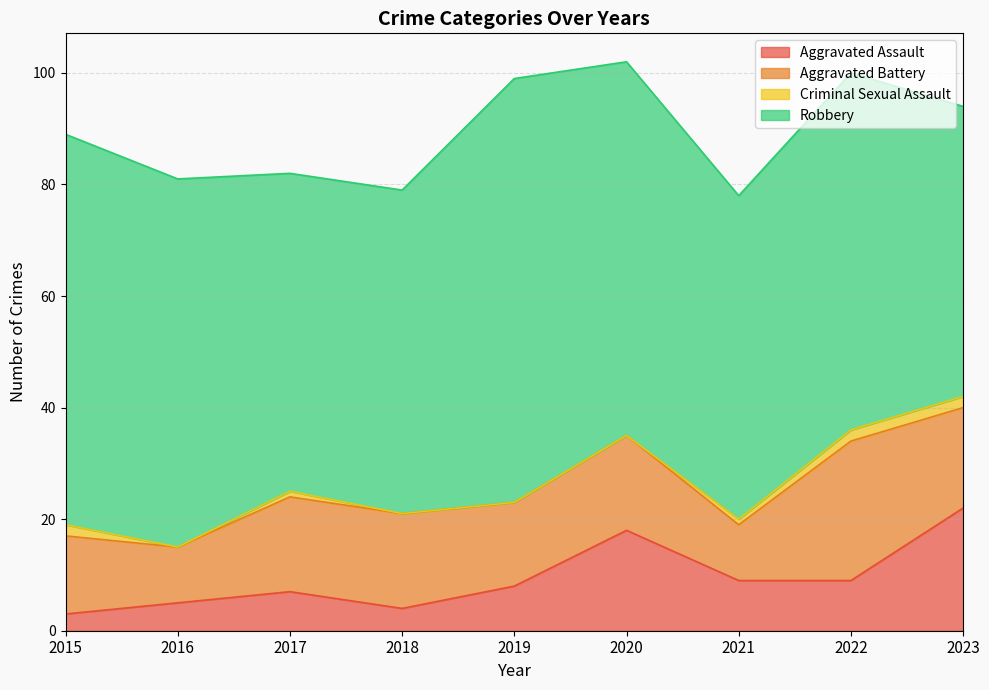

How many lines are shown in the chart?

4